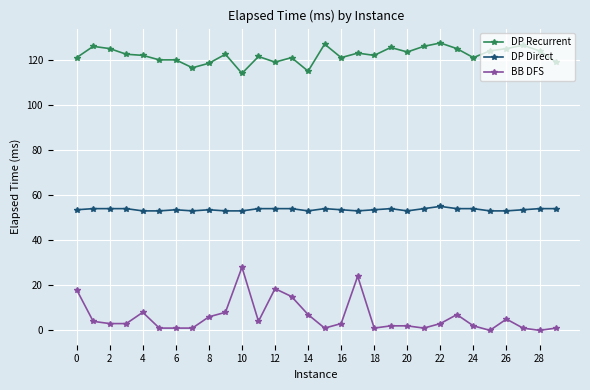

Which series has the widest spread of values?

BB DFS